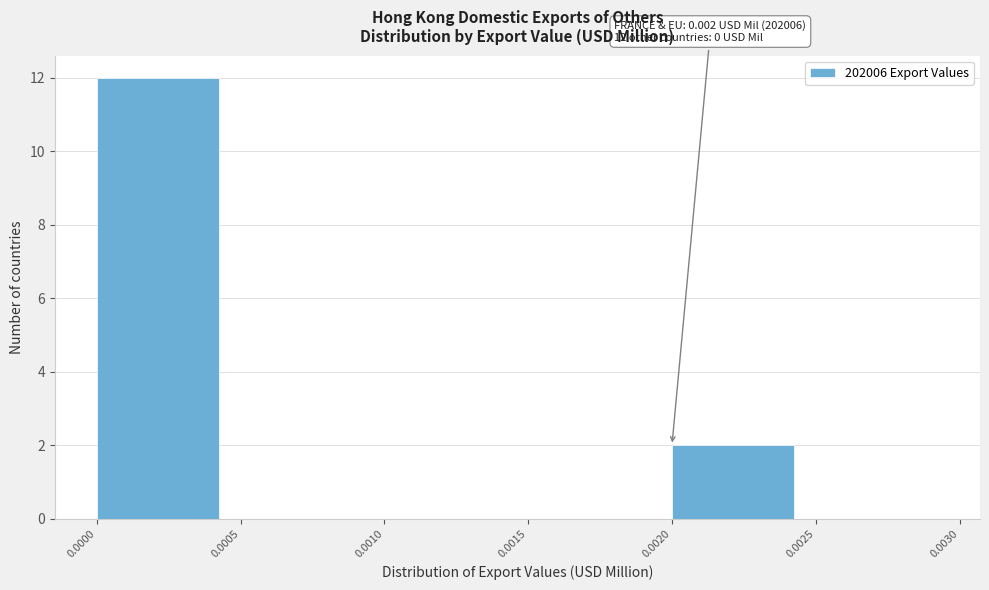

Over which range of the x-axis is the bar tallest?

0.0000 to 0.0005